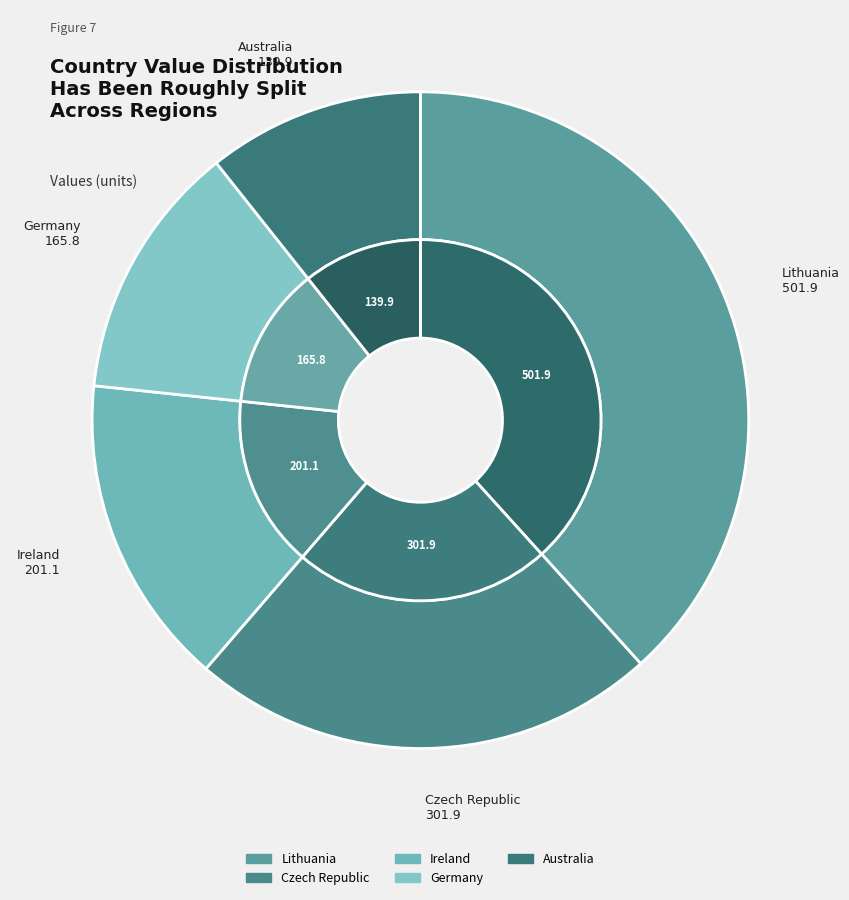

To the nearest percent, what is the combined percentage of Australia and Lithuania?

49%